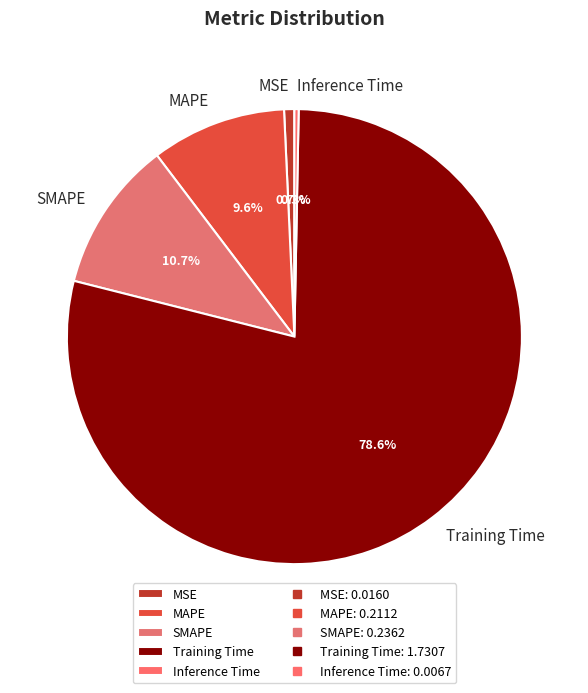

Is it true that SMAPE is 11% of the pie?

True